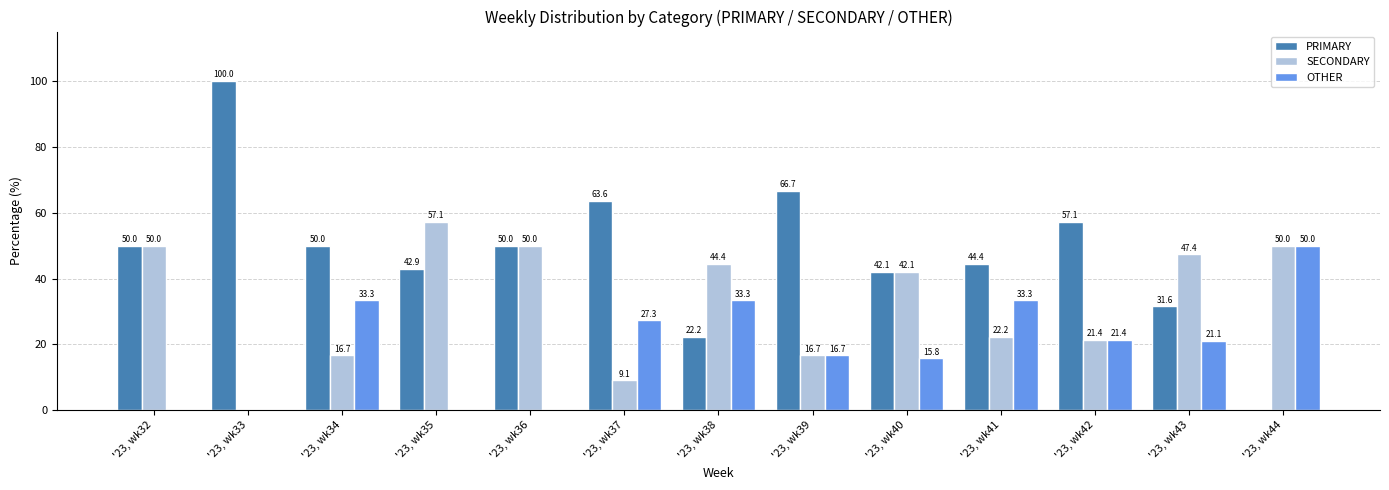

The SECONDARY series shows 31.3 at '23, wk44. True or false?

False